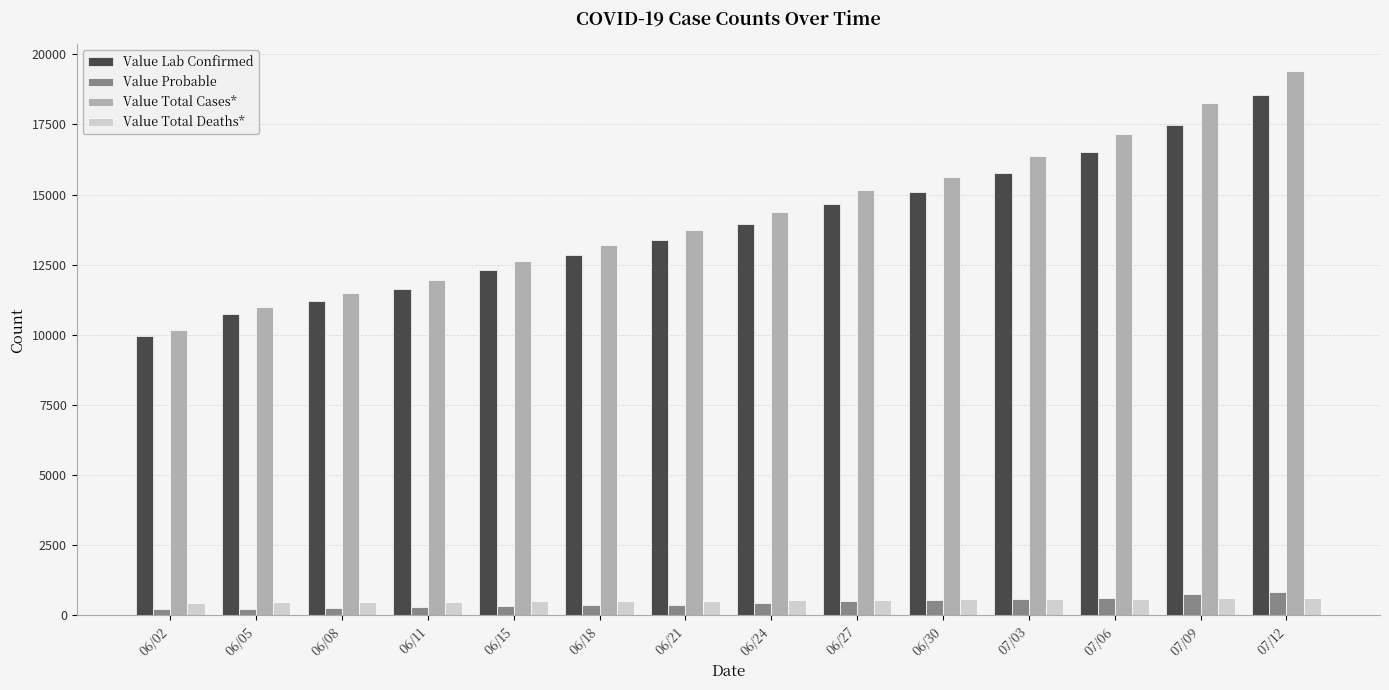

At how many categories does at least one series exceed 9858?

14